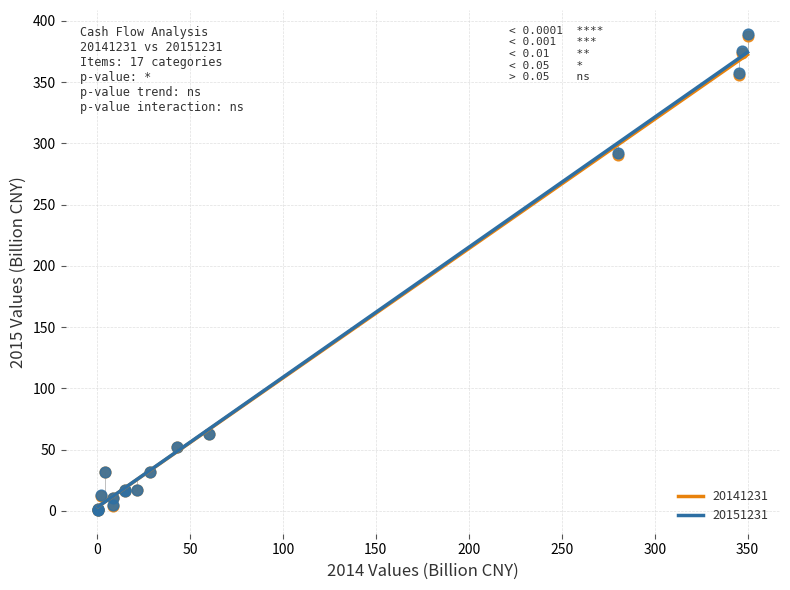

What are all the series names shown in the legend?

20141231, 20151231